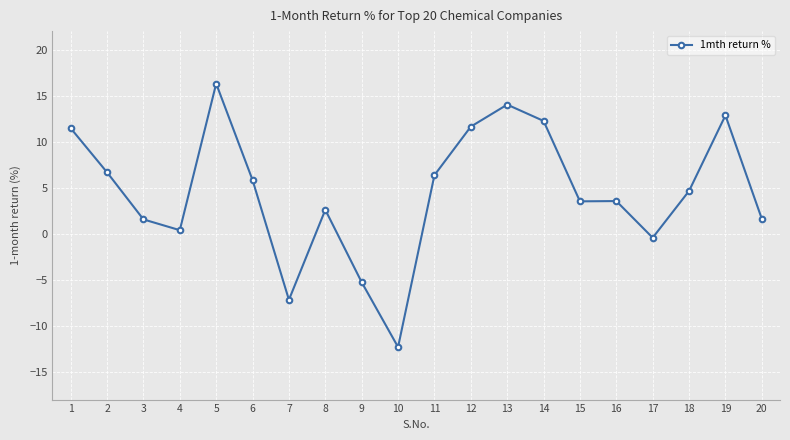

The chart shows a value of 2.6 at 8. True or false?

True